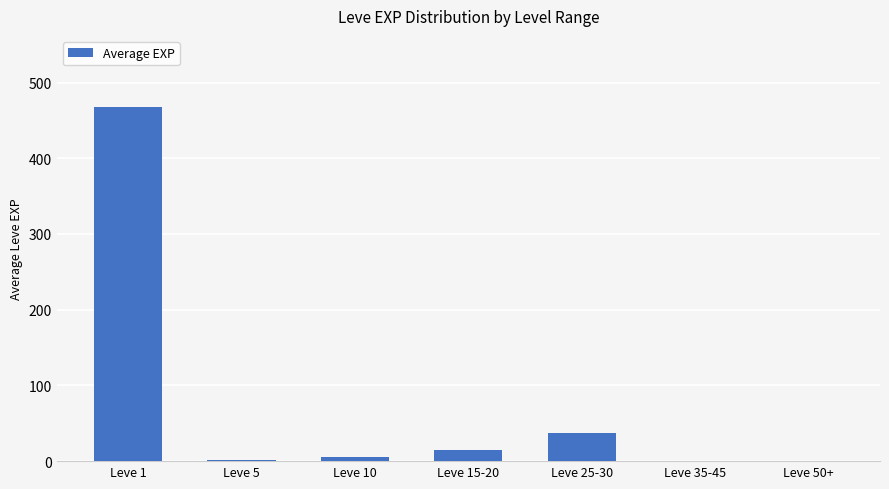

What is the greatest value displayed?

468